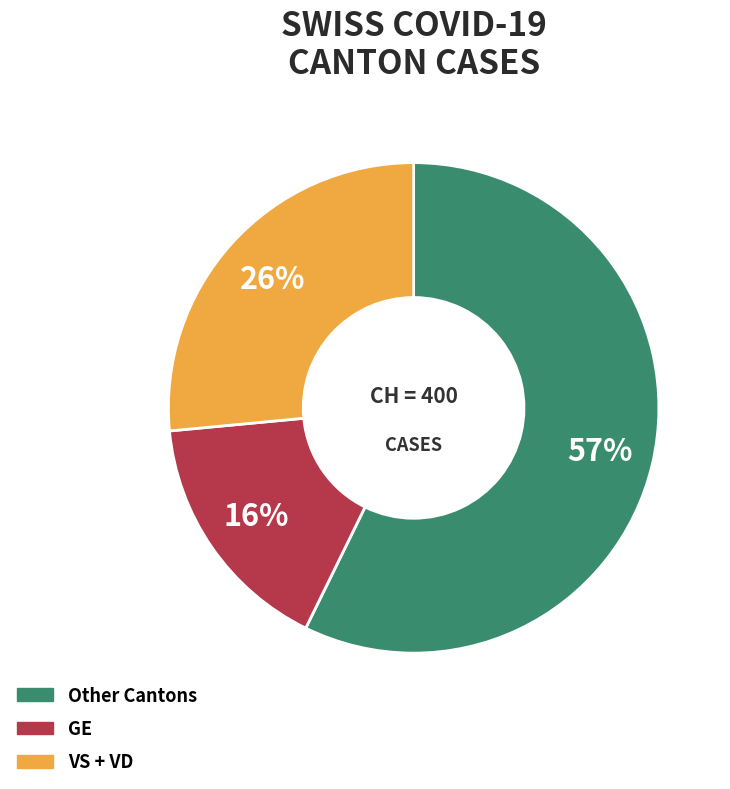

Combined, do VS + VD and Other Cantons account for over 50%?

Yes